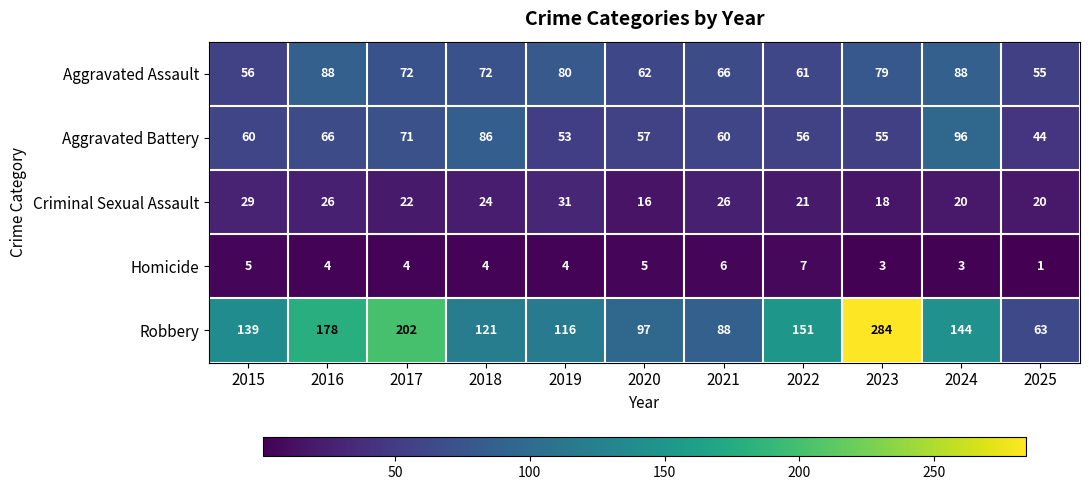

What is the total value across all series at 2022?

296